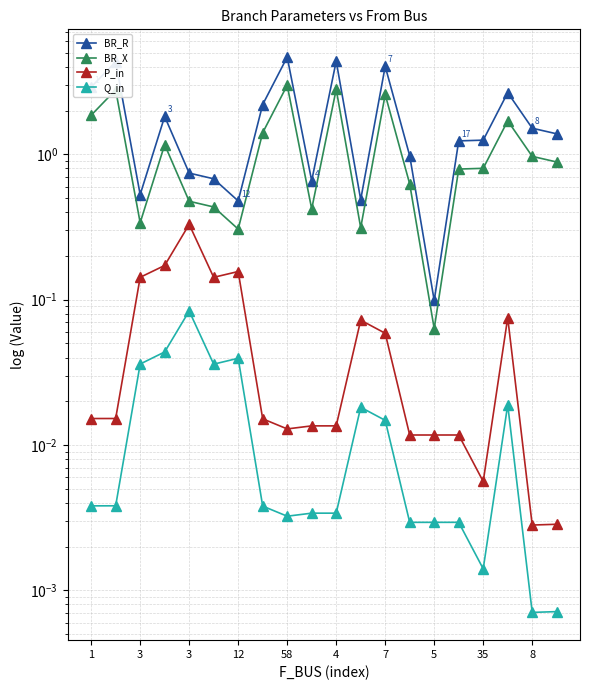

Does the chart display data point markers on the line(s)?

Yes